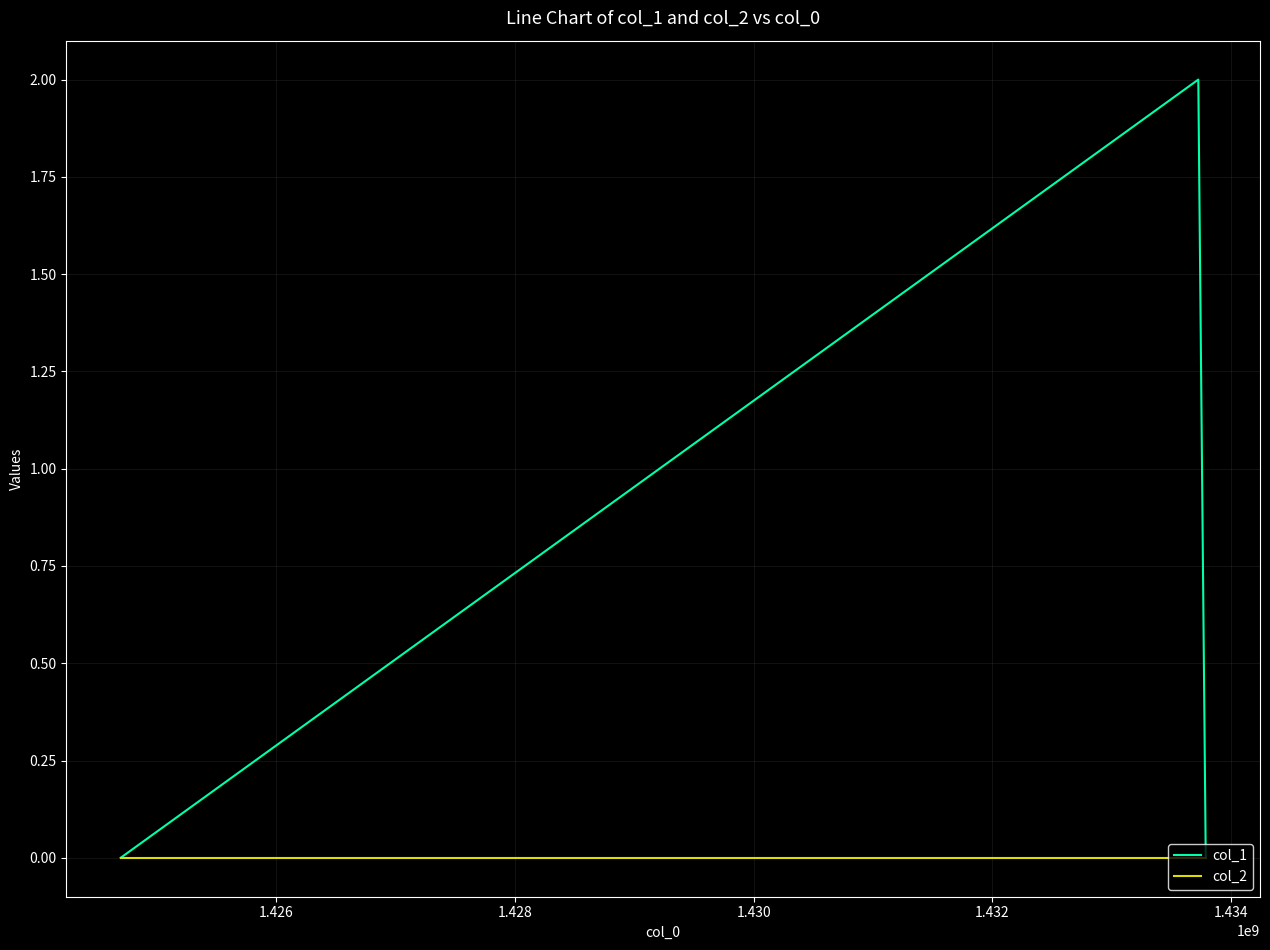

Rank the series by their maximum value, from highest to lowest.

col_1, col_2